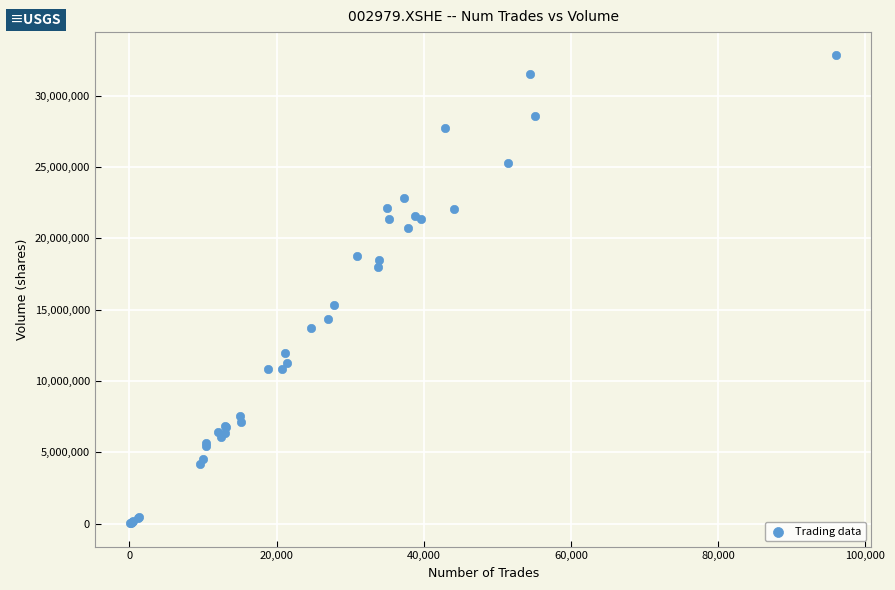

What Y value in the scatter plot is closest to 16431589?

15342921